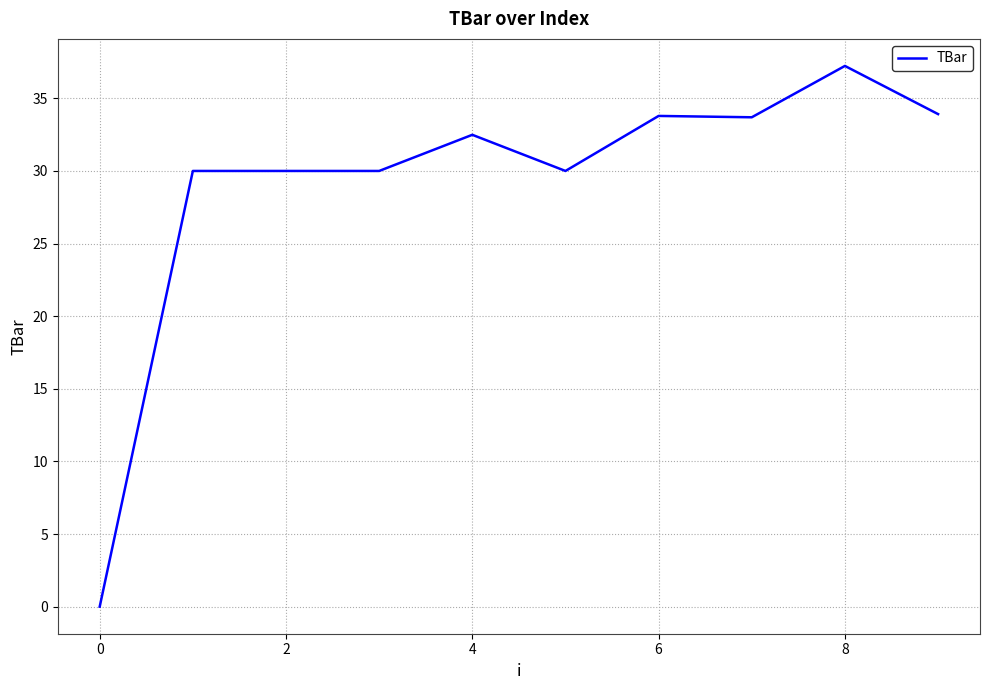

What is the difference between the maximum and minimum values?

37.2